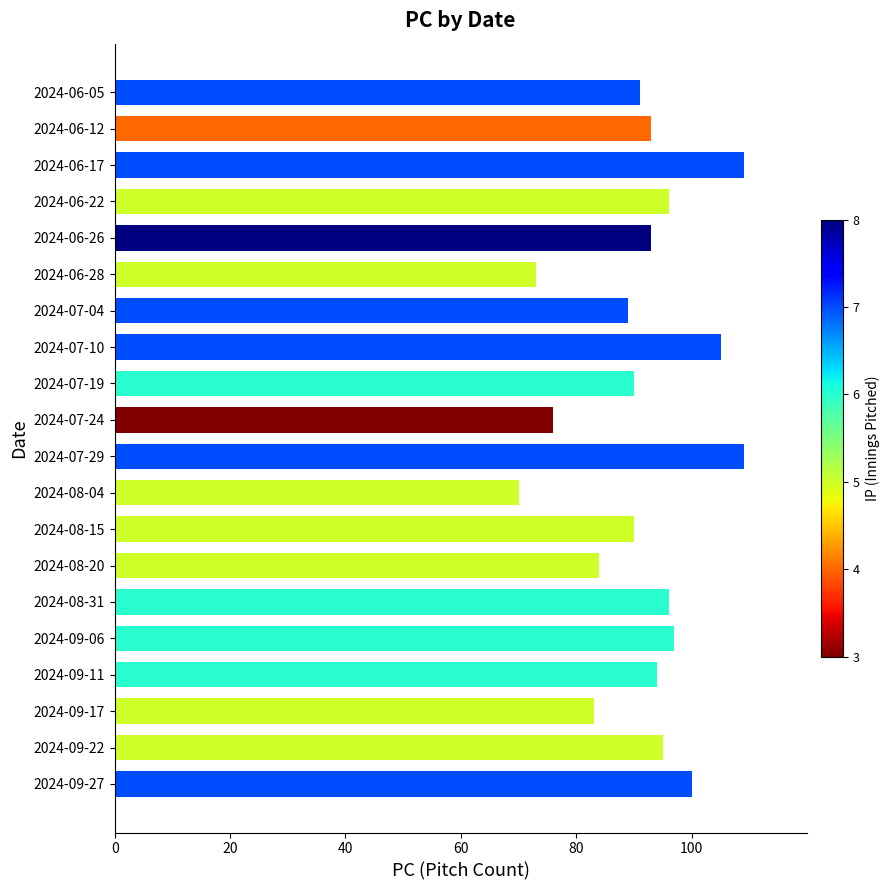

How many bars are there in total?

20